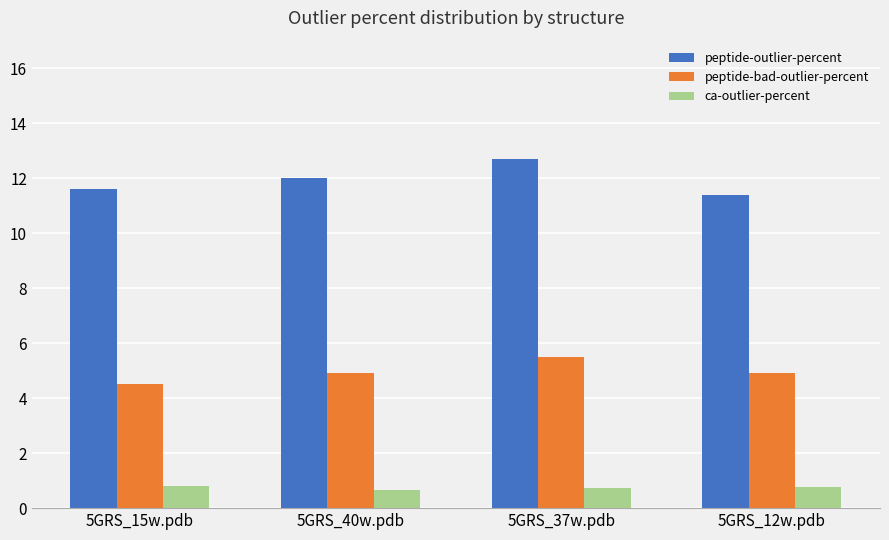

How many distinct data groups are displayed?

3